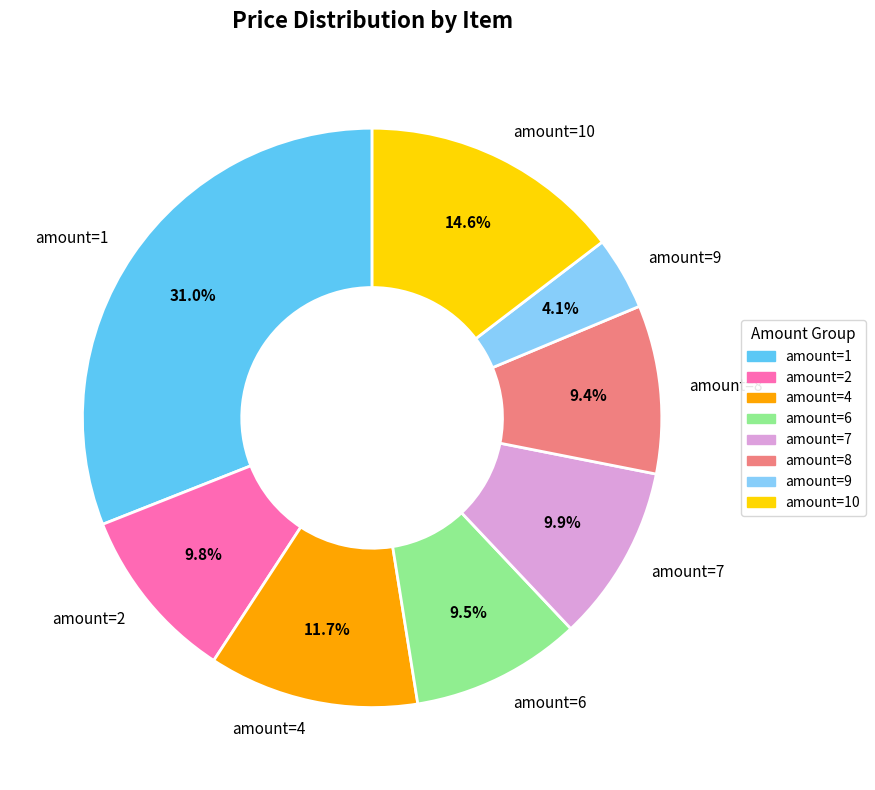

What percentage is NOT represented by amount=8?

90.6%